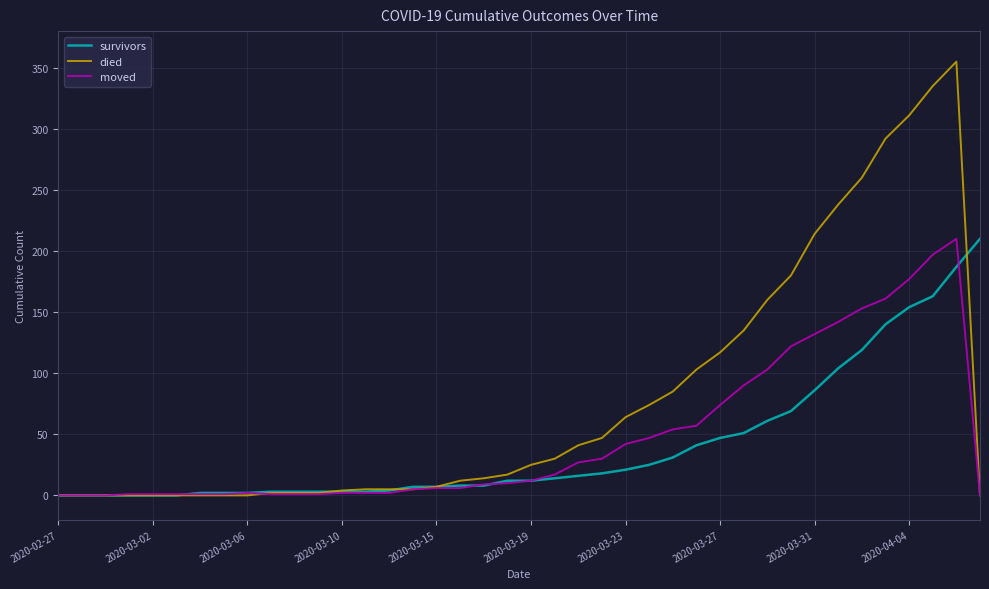

Which series has the largest total across all categories?

died